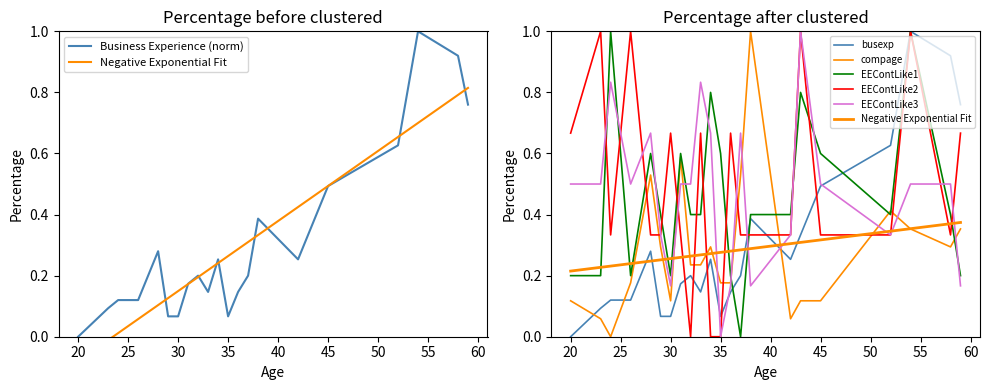

Which series has the largest total across all categories?

EEContLike2